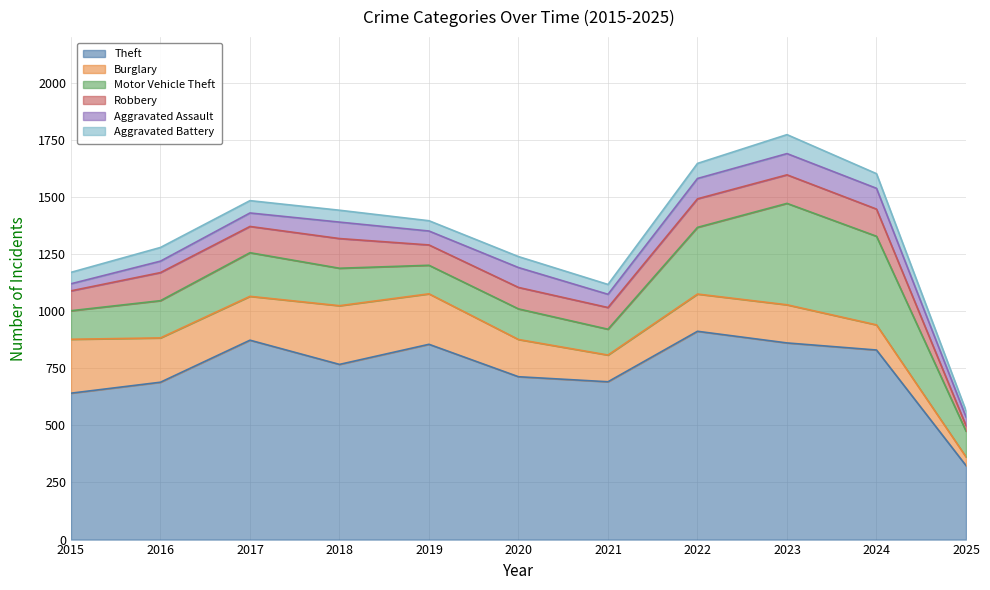

The Aggravated Assault series shows 40 at 2019. True or false?

False